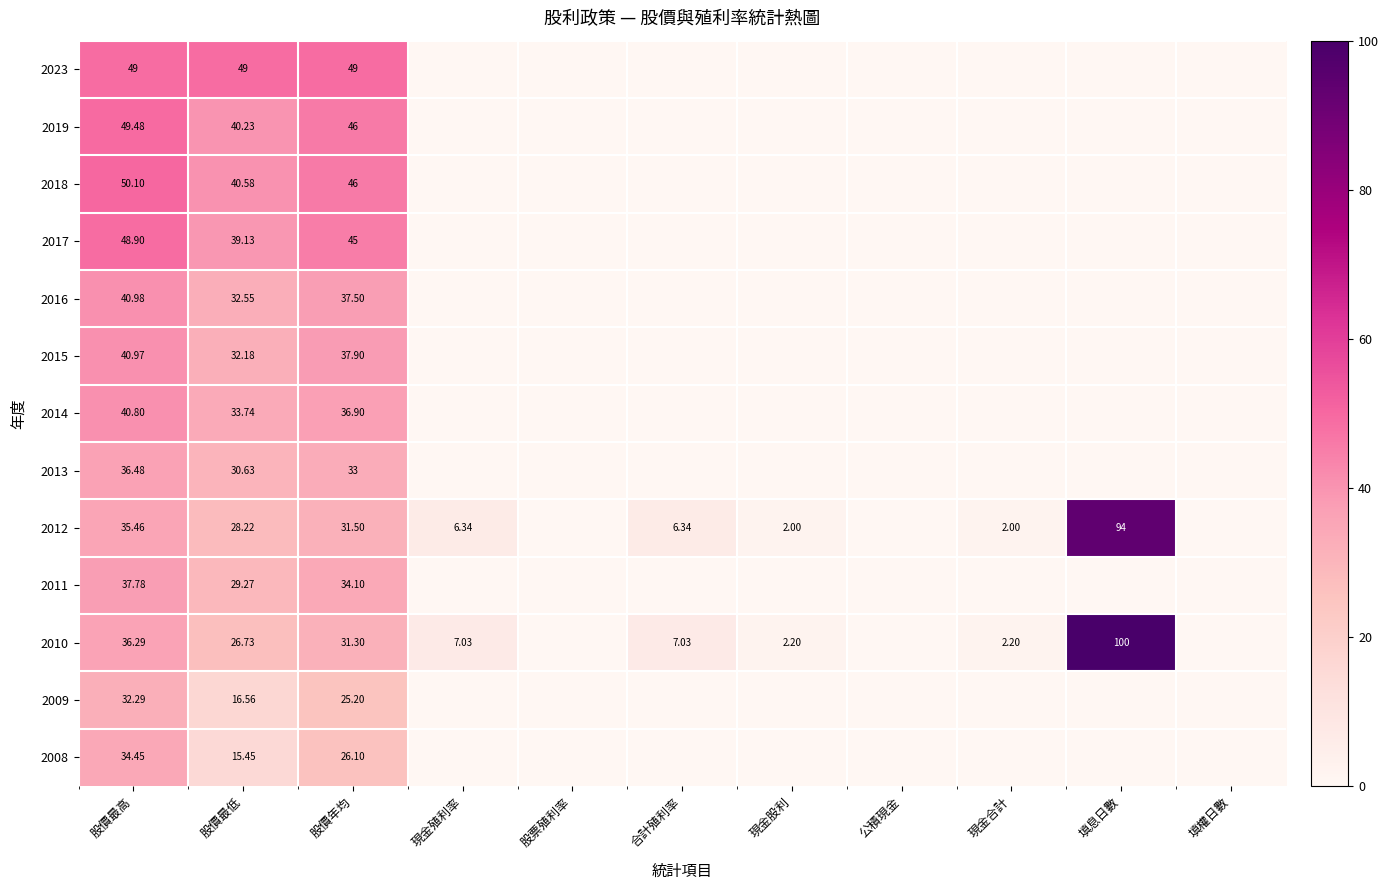

Rank the series at 合計殖利率 from highest to lowest value.

2010, 2012, 2023, 2019, 2018, 2017, 2016, 2015, 2014, 2013, 2011, 2009, 2008